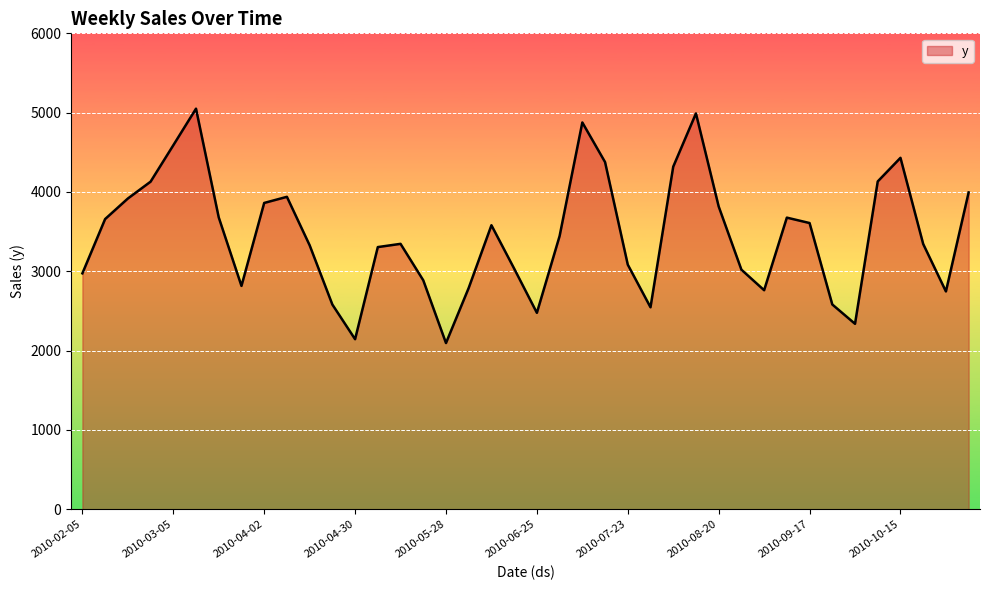

What is the smallest value displayed?

2095.1